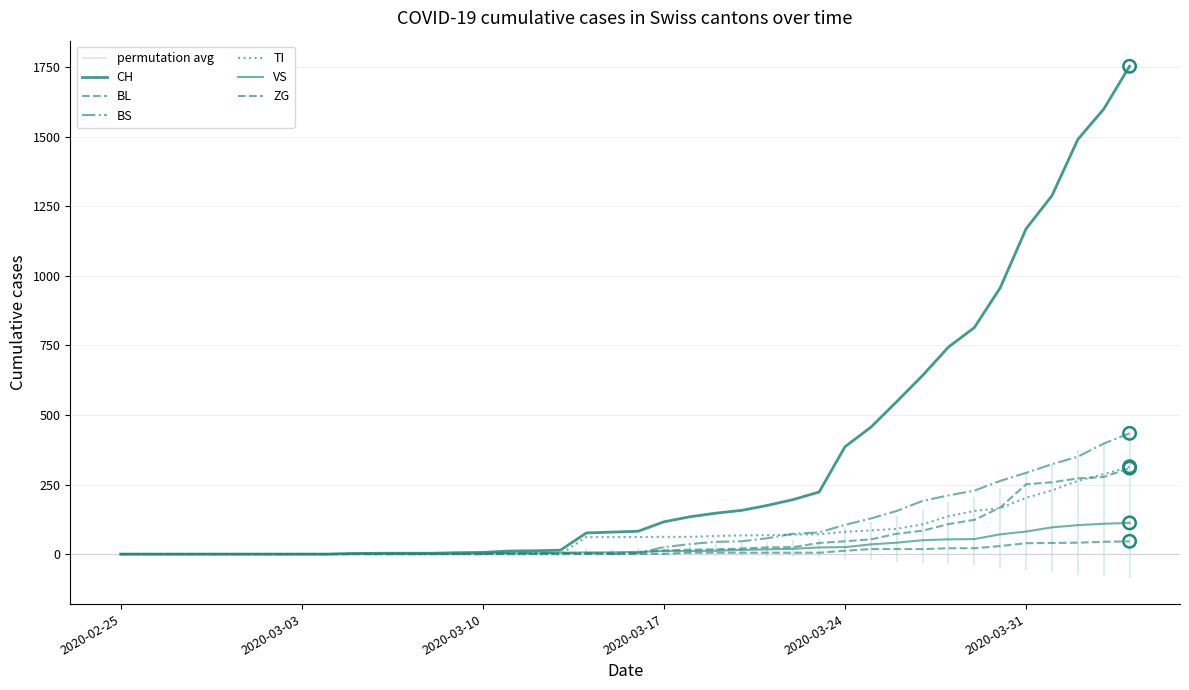

Which series has the widest spread of Y values?

CH